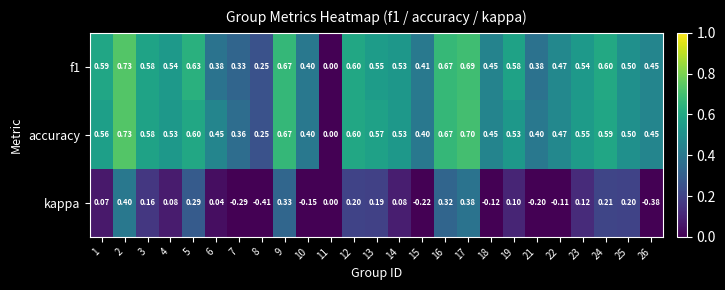

Which series changed the most between 4 and 17?

kappa